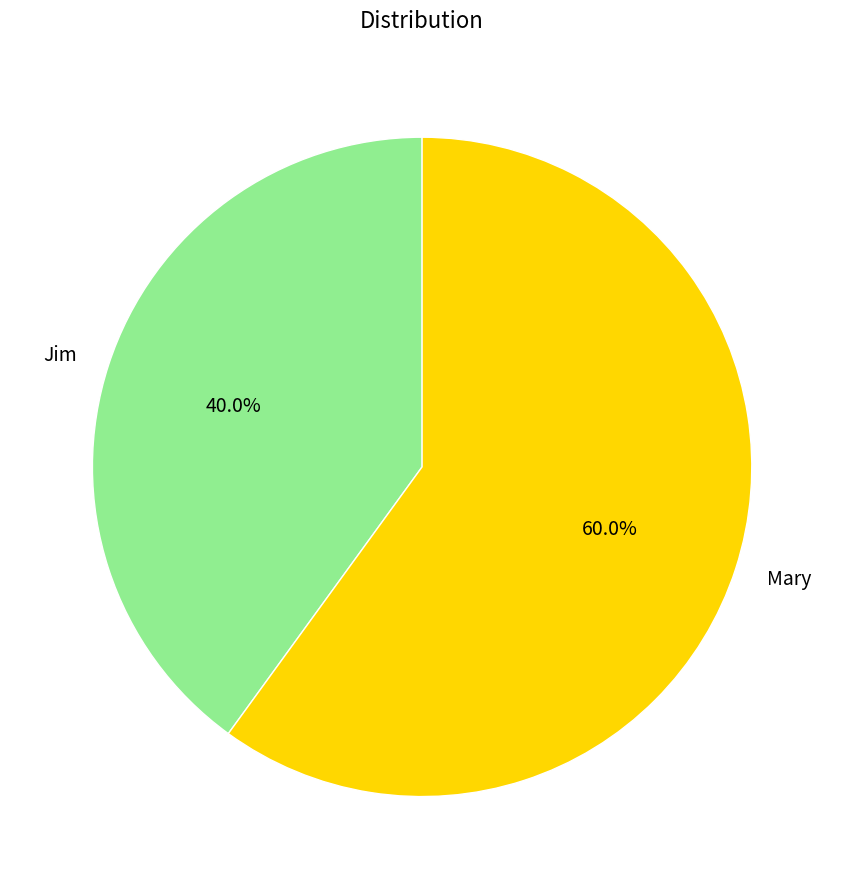

Between Mary and Jim, which is larger?

Mary